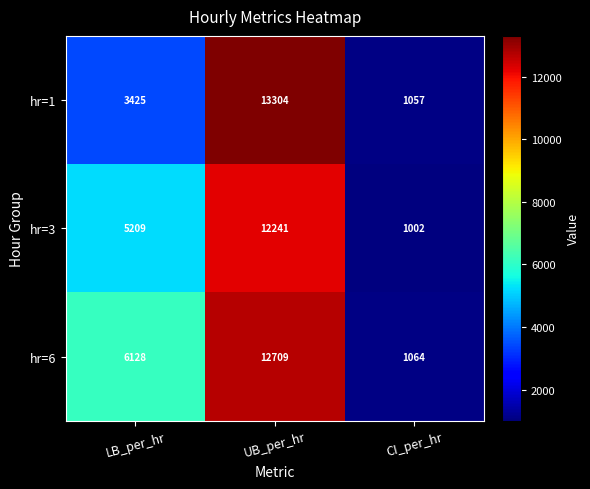

What is the sum of the hr=6 values at CI_per_hr and UB_per_hr?

13773